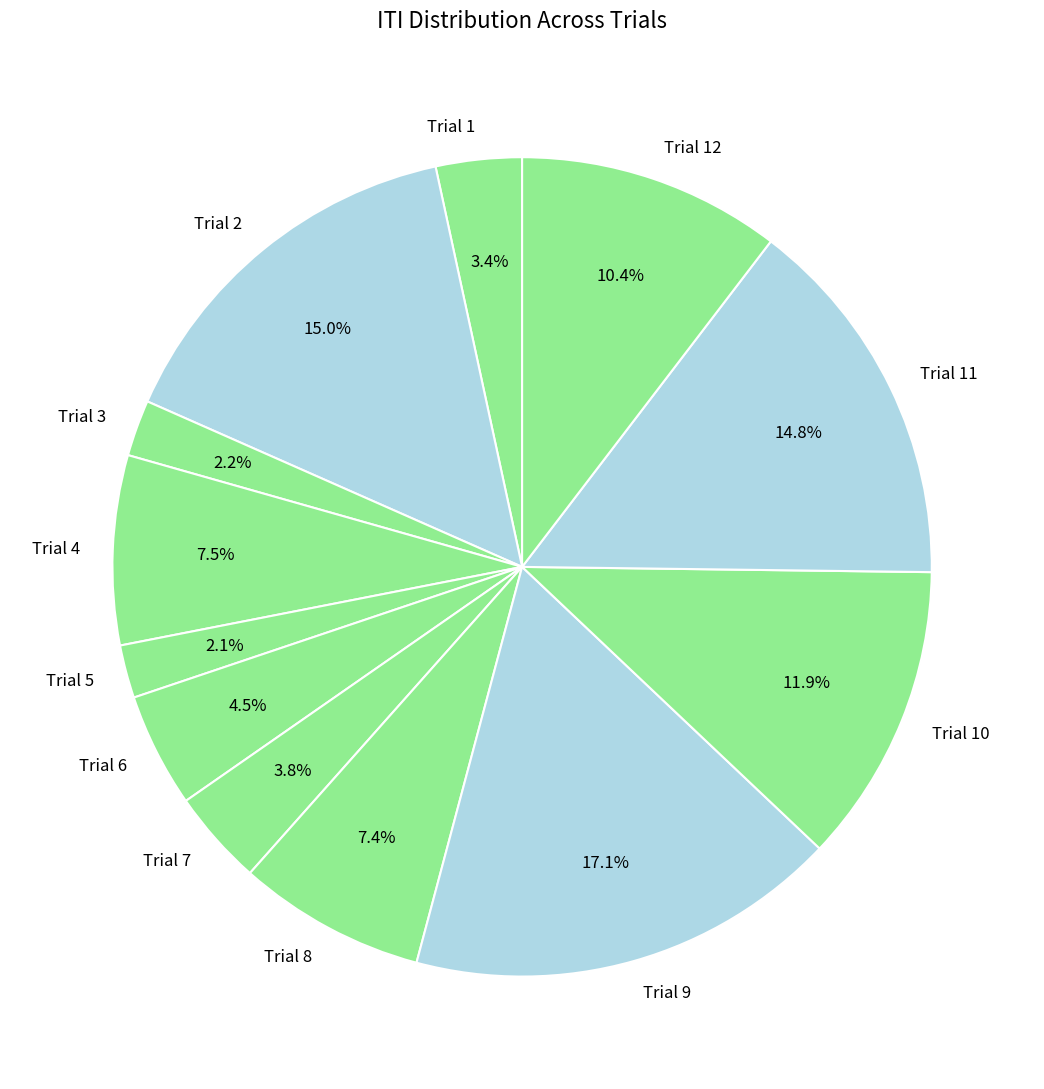

Is there any slice that represents more than half of the pie?

No